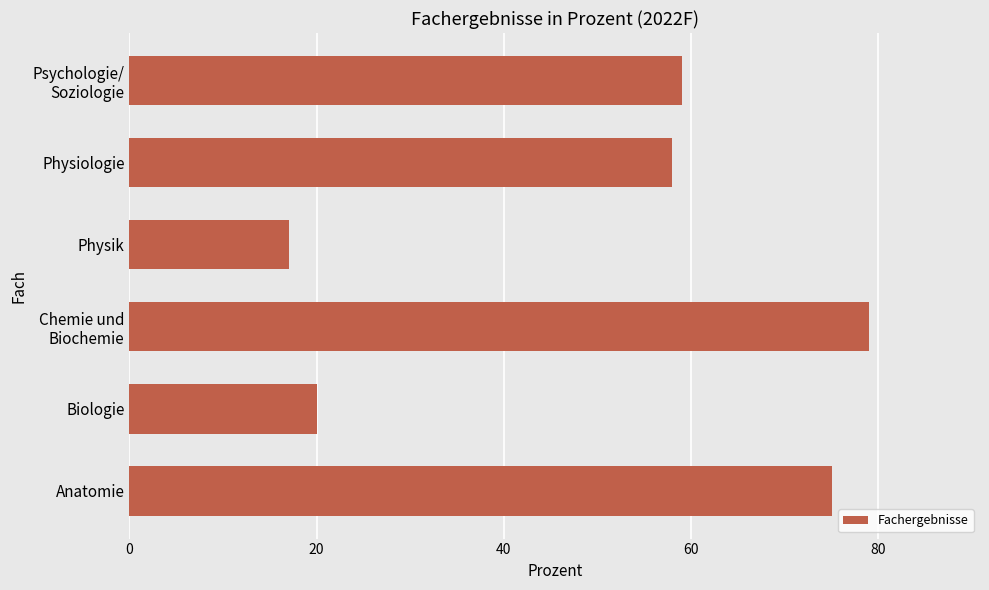

Between Biologie and Anatomie, which is larger?

Anatomie